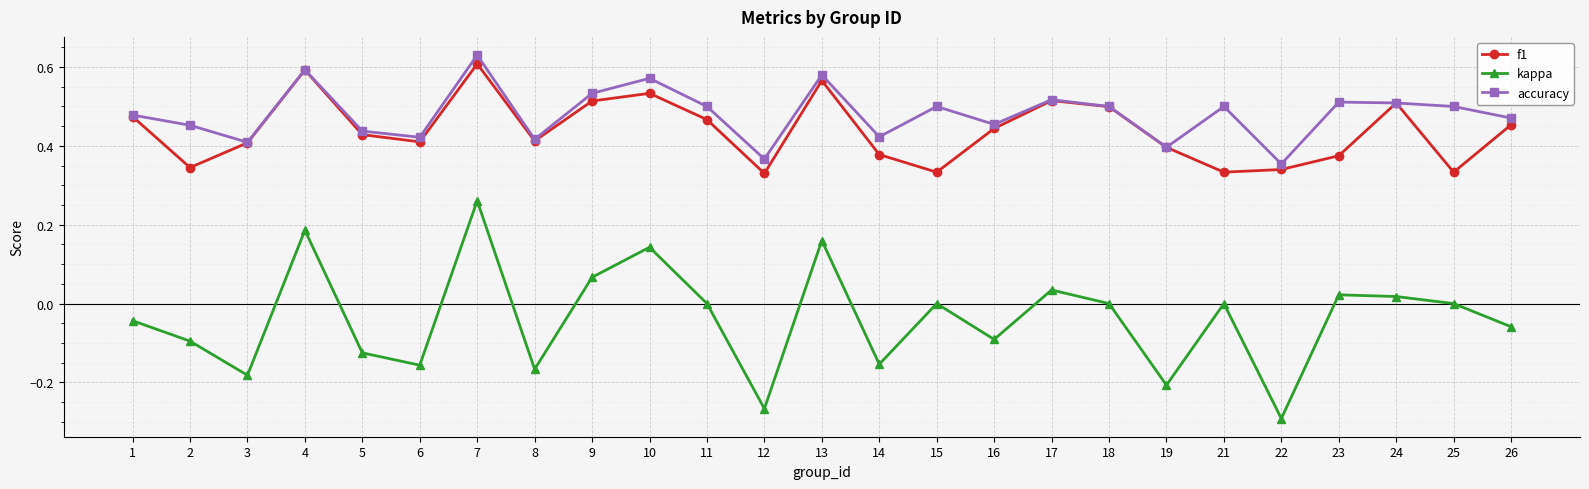

Which series has the widest spread of values?

kappa